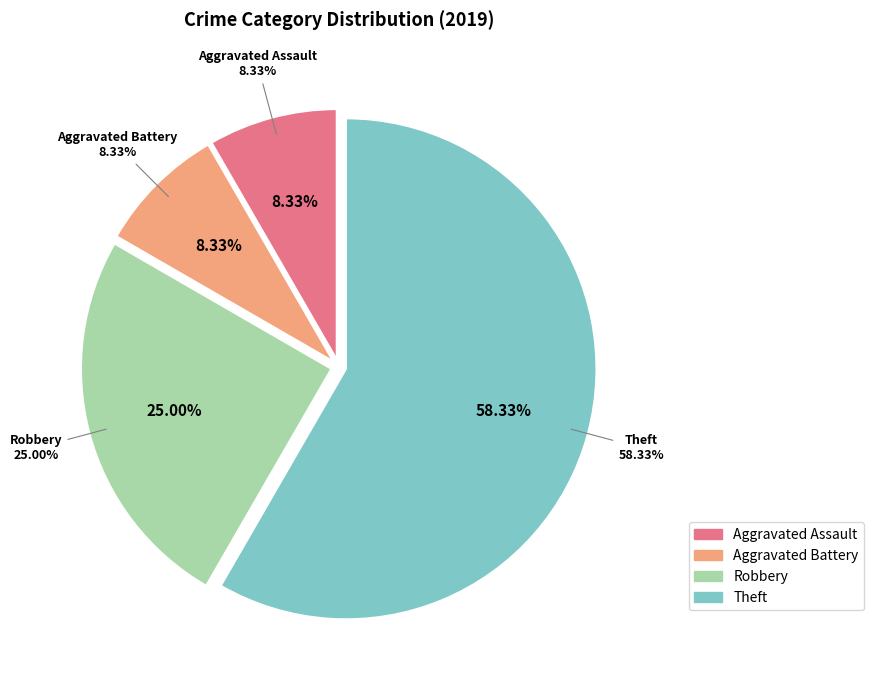

To the nearest percent, what percentage of the pie is Aggravated Assault?

8%